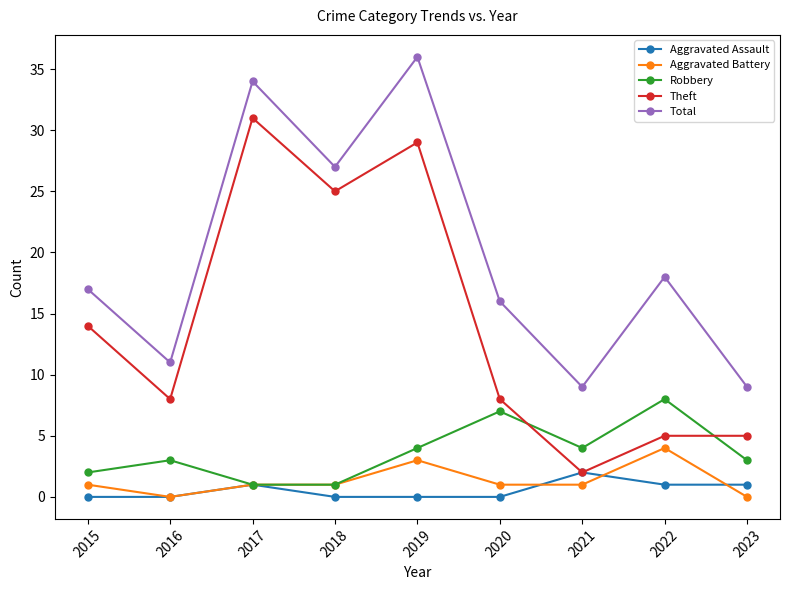

At which category does Aggravated Battery reach its first local valley?

2016